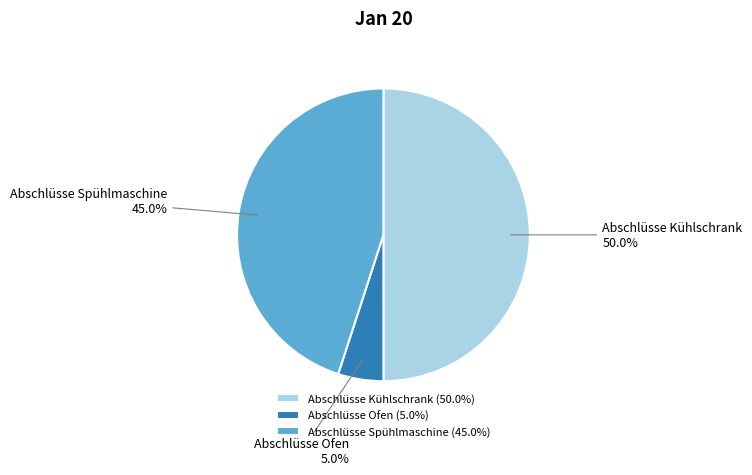

To the nearest percent, what percentage of the pie is Abschlüsse Kühlschrank?

50%